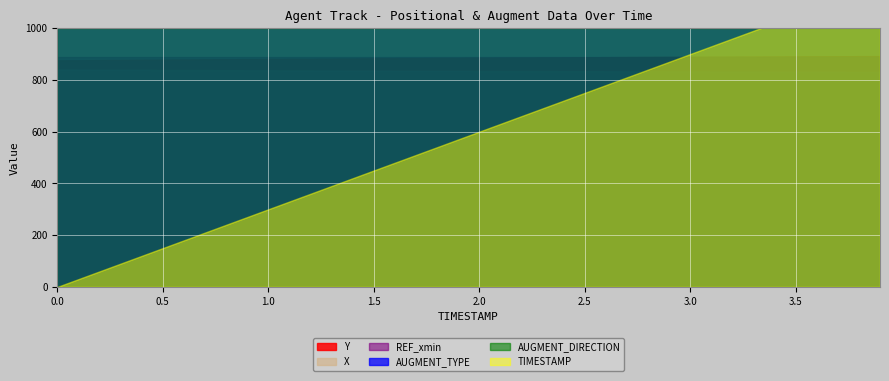

How many data points in Y are less than 885?

4